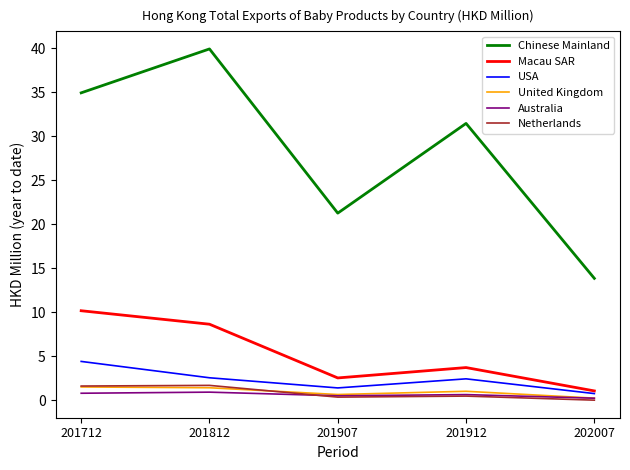

Rank the categories by Macau SAR value from lowest to highest.

202007, 201907, 201912, 201812, 201712